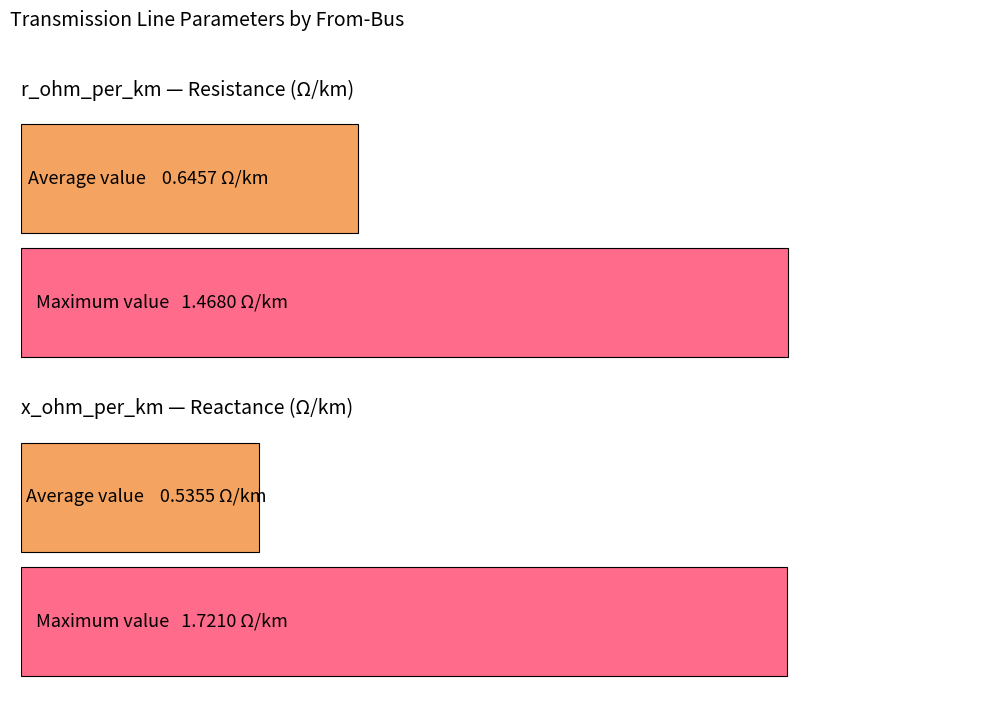

What are all the series names shown in the legend?

r_ohm_per_km, x_ohm_per_km